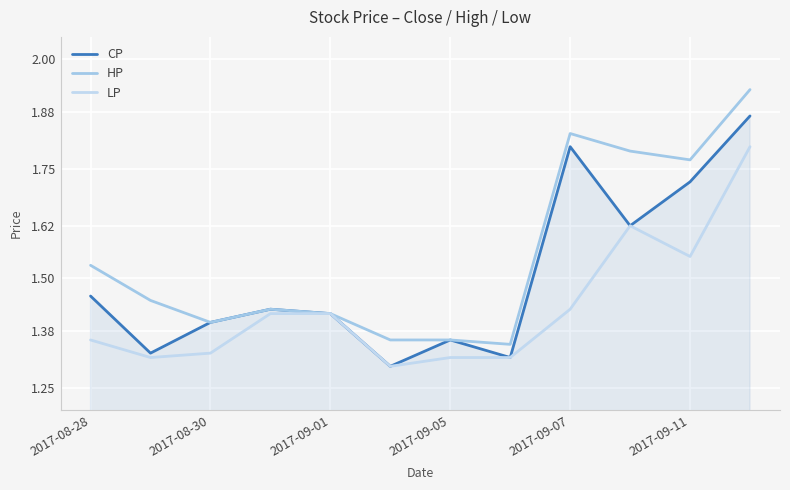

List the series in order of their overall mean, highest first.

HP, CP, LP